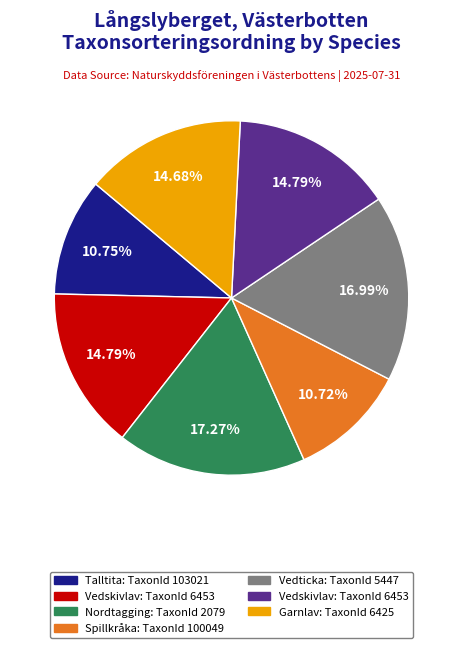

Is there any slice that represents more than half of the pie?

No